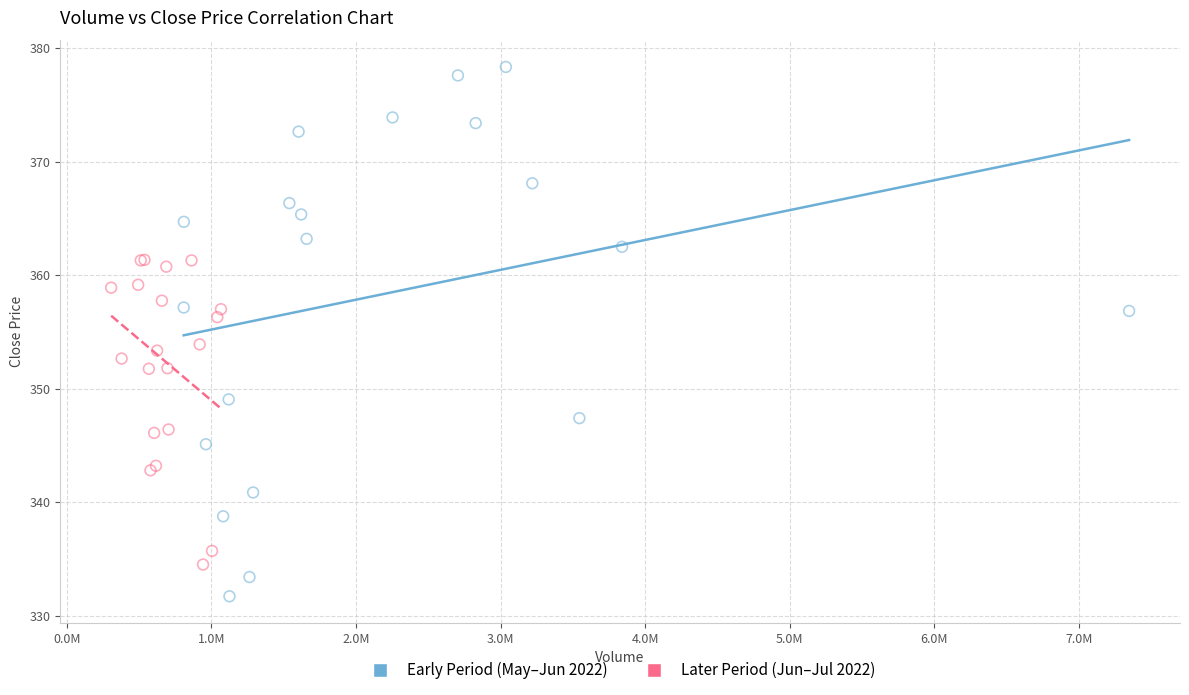

What are all the series names shown in the legend?

Early Period (May–Jun 2022), Later Period (Jun–Jul 2022)